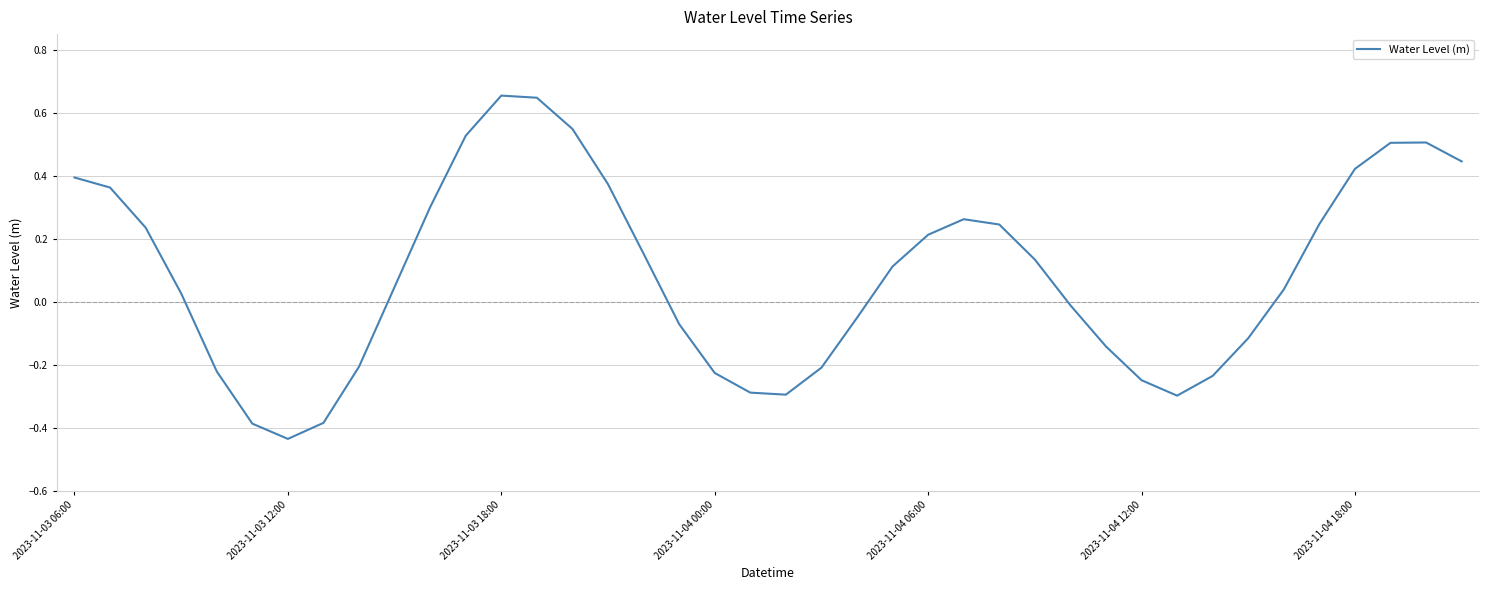

Is this an area chart (filled region under the line)?

No